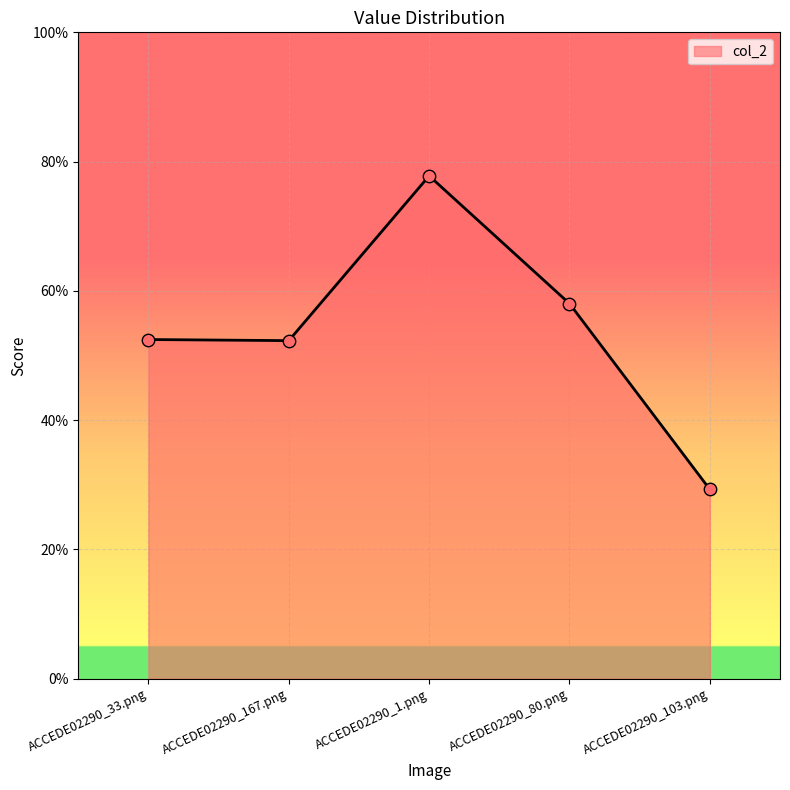

What is the change in value from ACCEDE02290_167.png to ACCEDE02290_1.png?

+0.3